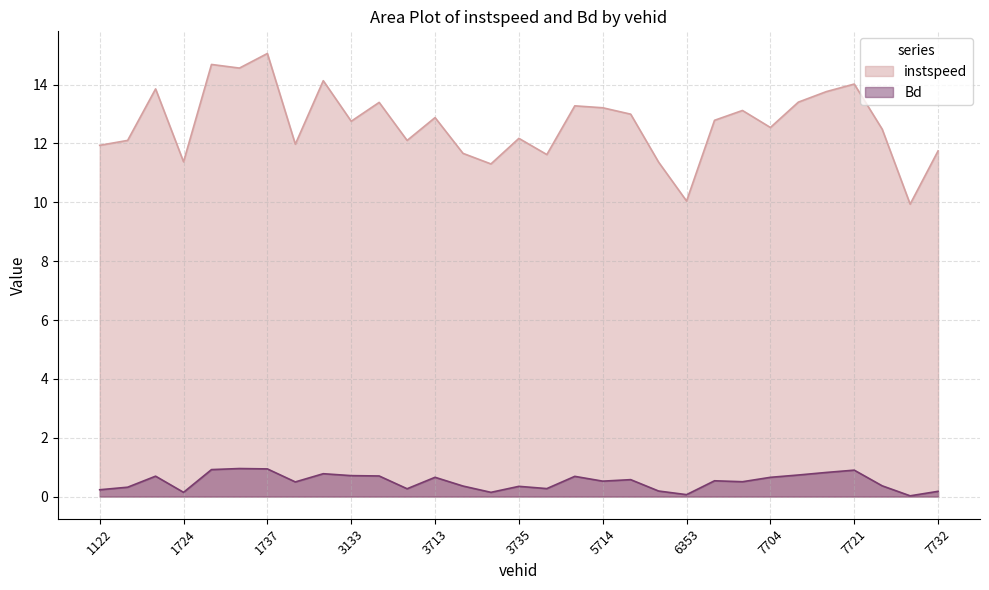

How many interior local valleys does the instspeed series have?

10